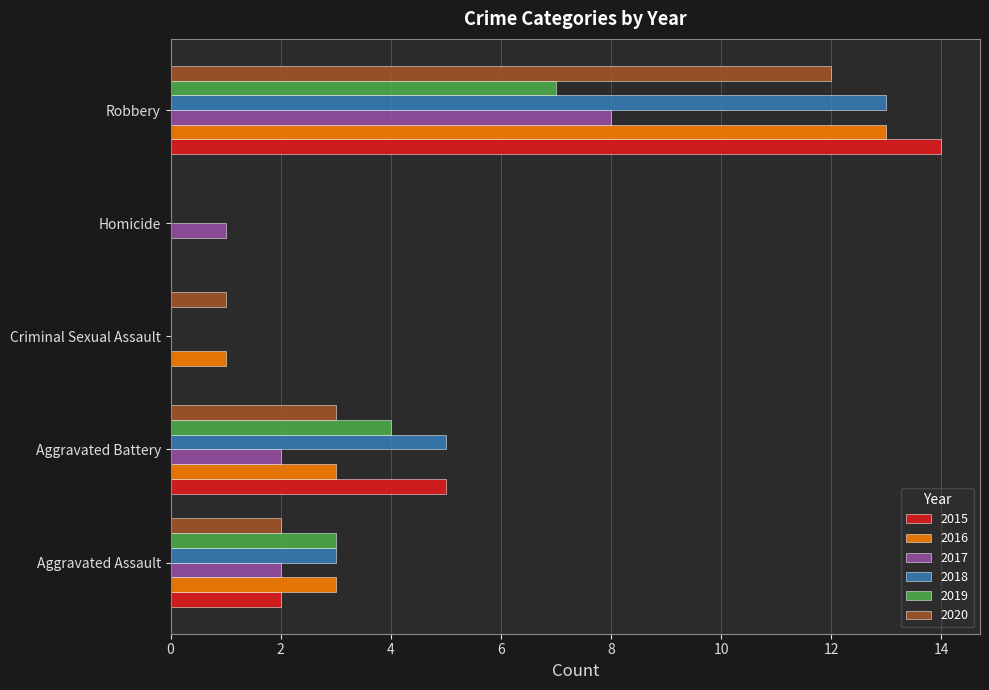

What is the approximate value of 2019 at Aggravated Battery?

4